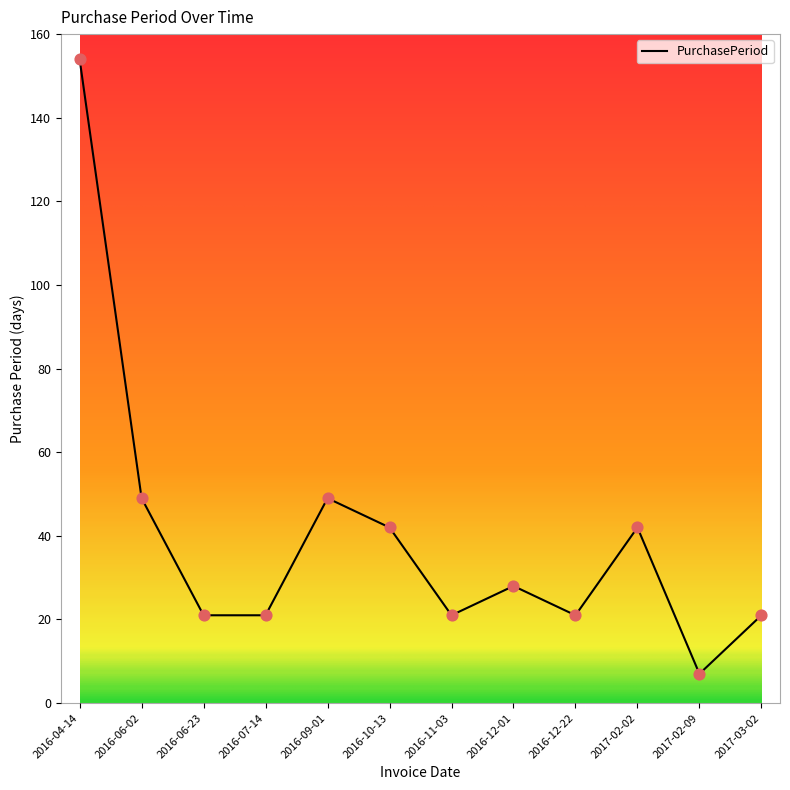

What is the change in value from 2016-04-14 to 2016-12-22?

-133